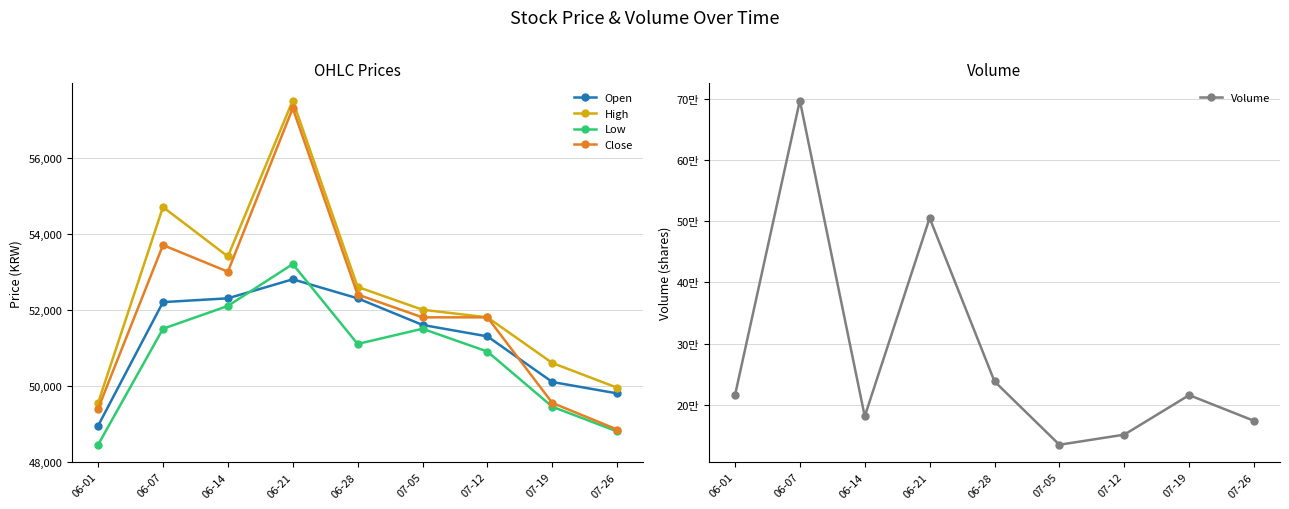

Does the chart have visible grid lines?

Yes